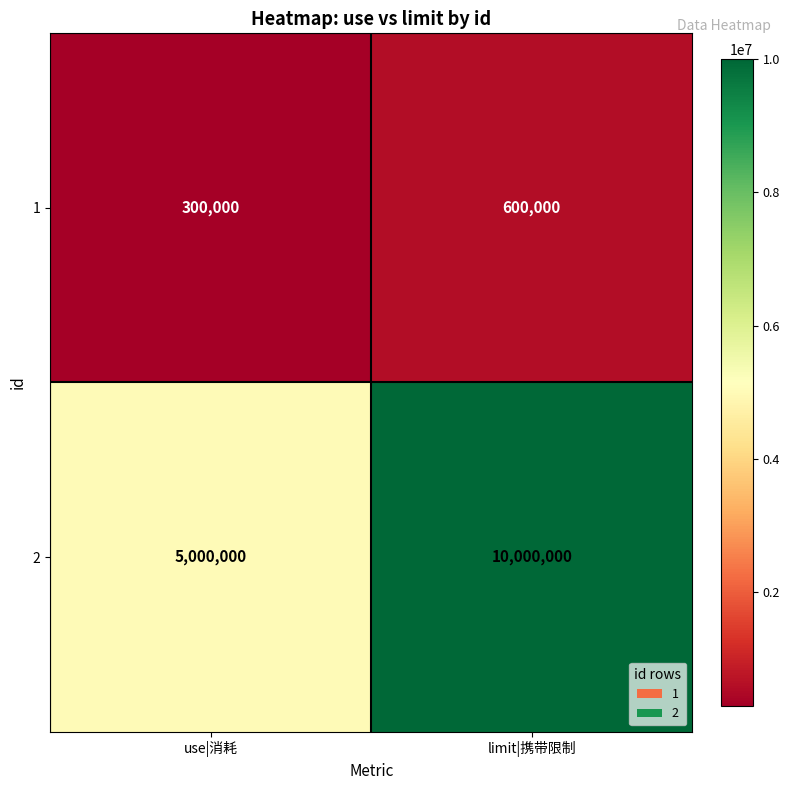

What is the difference between the maximum and minimum values in the 2 series?

5000000